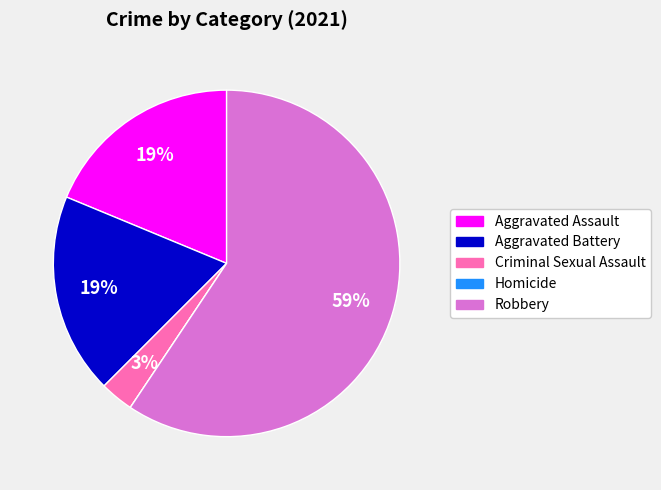

Which has a higher value, Robbery or Aggravated Battery?

Robbery